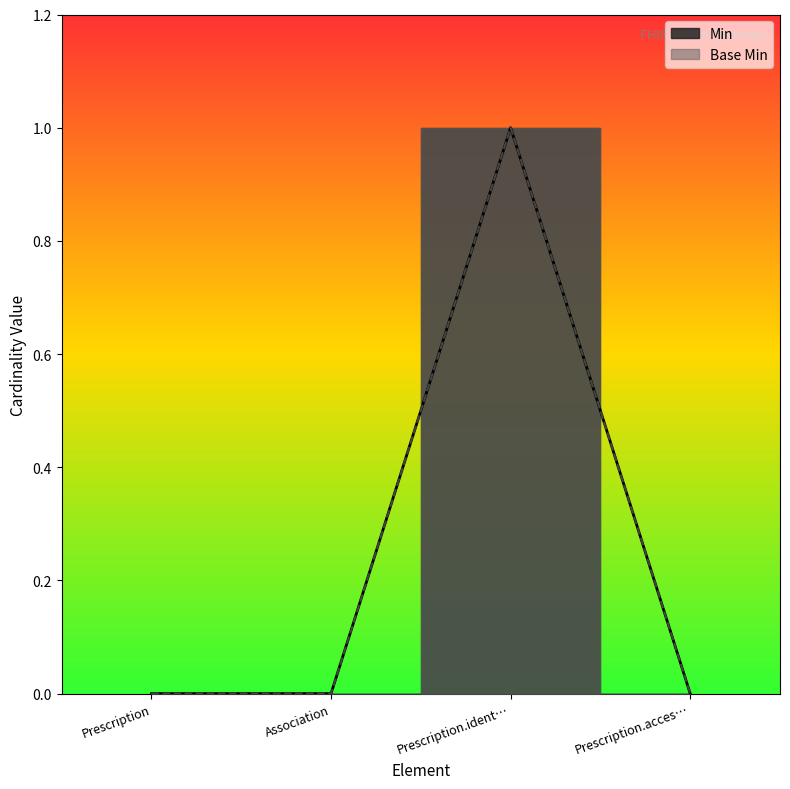

Is this an area chart (filled region under the line)?

No